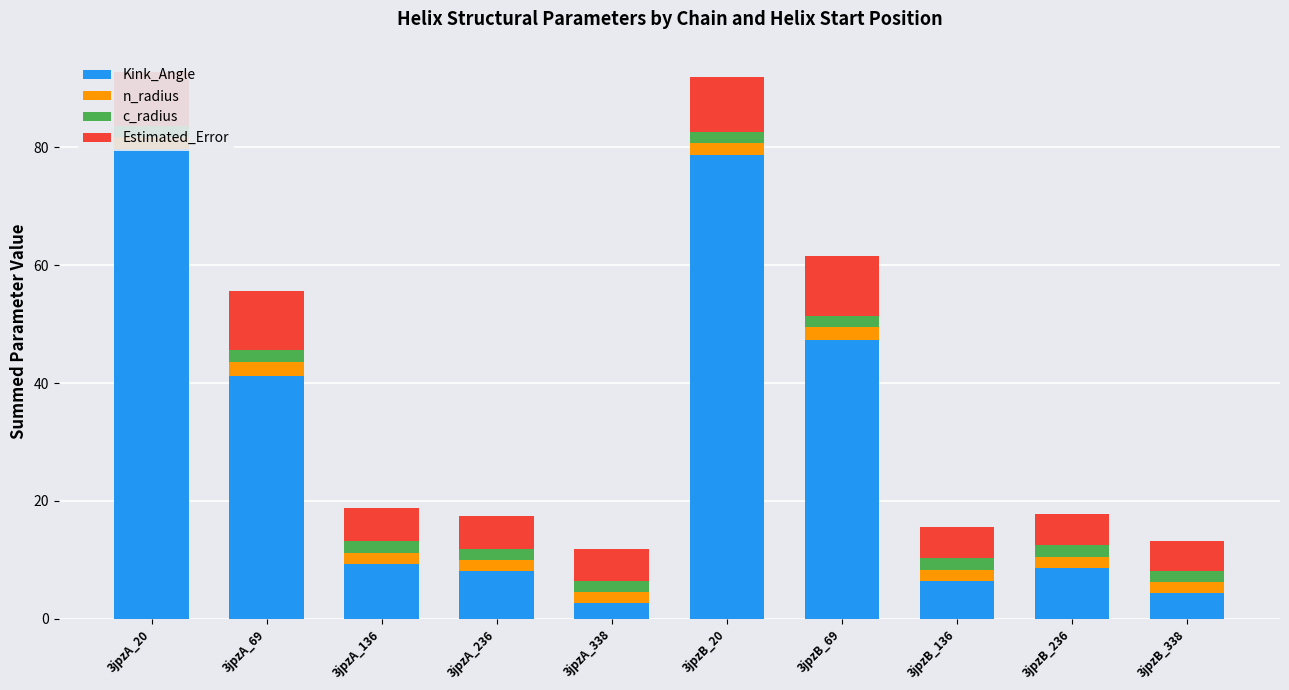

Where is Kink_Angle nearest to the value 41?

3jpzA_69